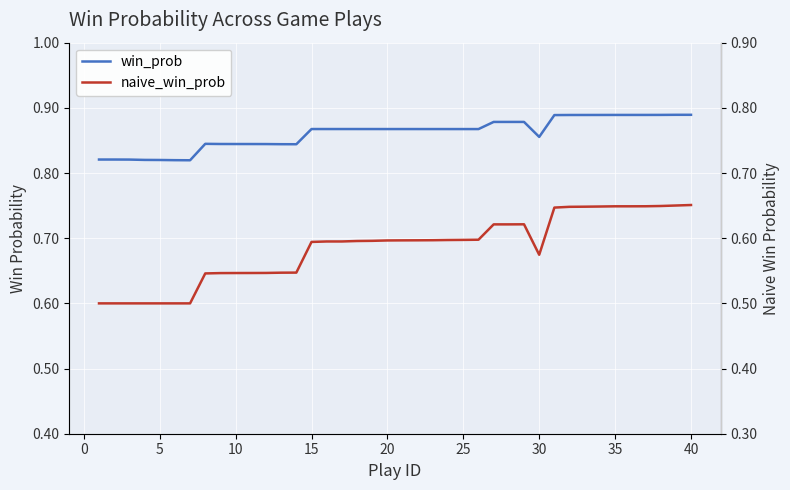

At how many categories does at least one series exceed 0?

40